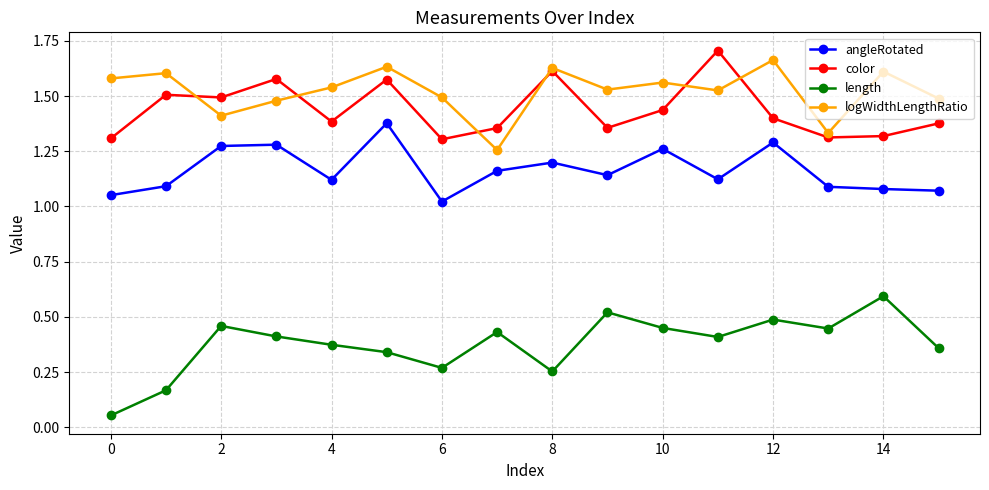

True or false: color and angleRotated intersect in this chart.

False